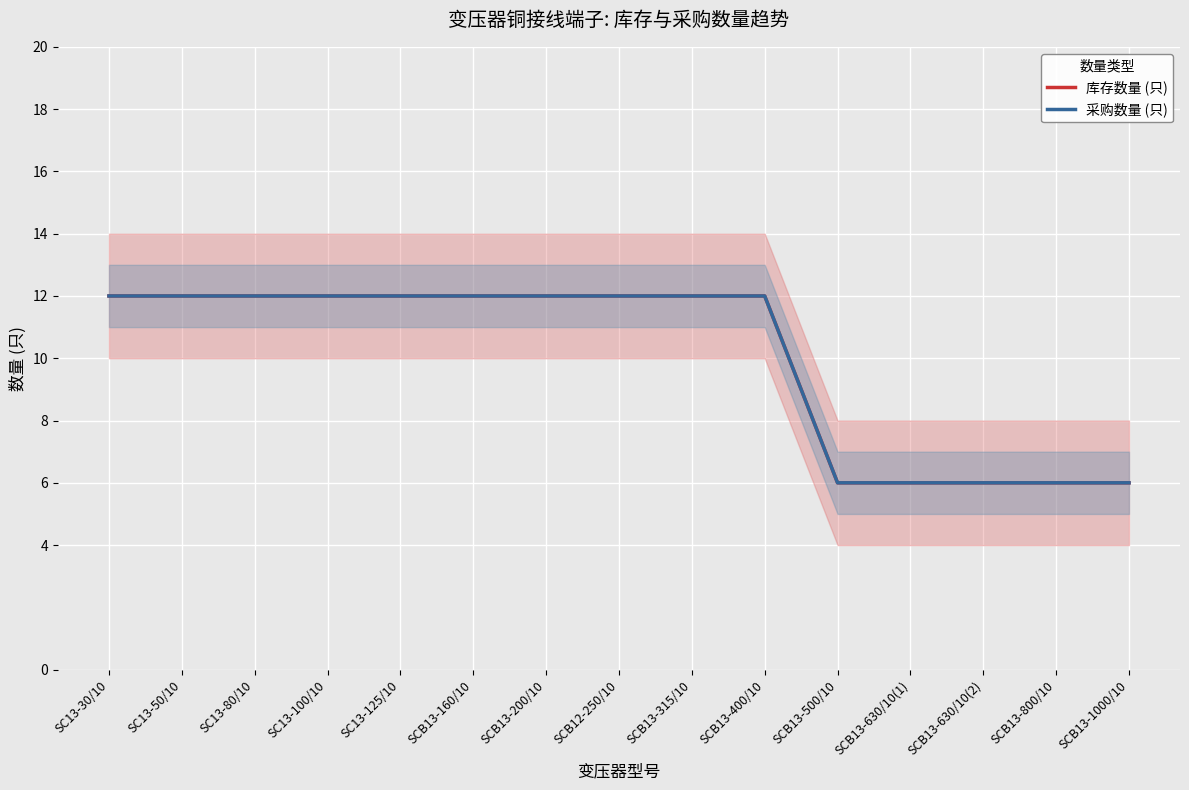

What is the difference between the 库存数量 (只) values at SCB13-800/10 and SC13-100/10?

6